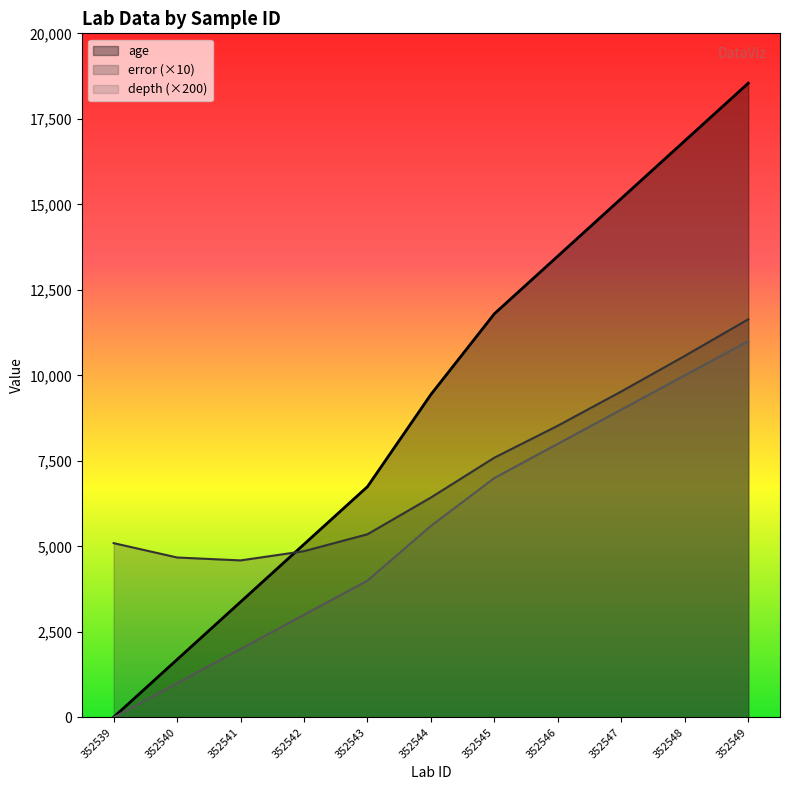

Rank the series by their maximum value, from lowest to highest.

depth (×200), error (×10), age